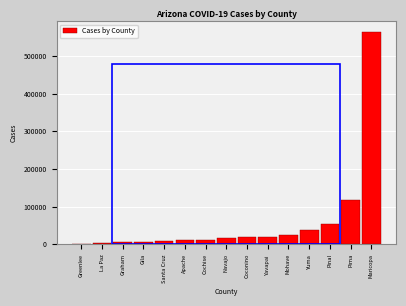

At which label is the value closest to 282601?

Pima